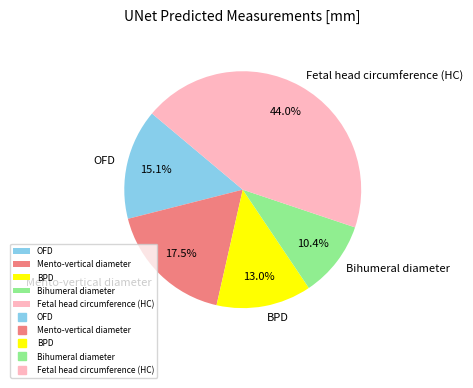

To the nearest percent, what percentage of the pie is Fetal head circumference (HC)?

44%